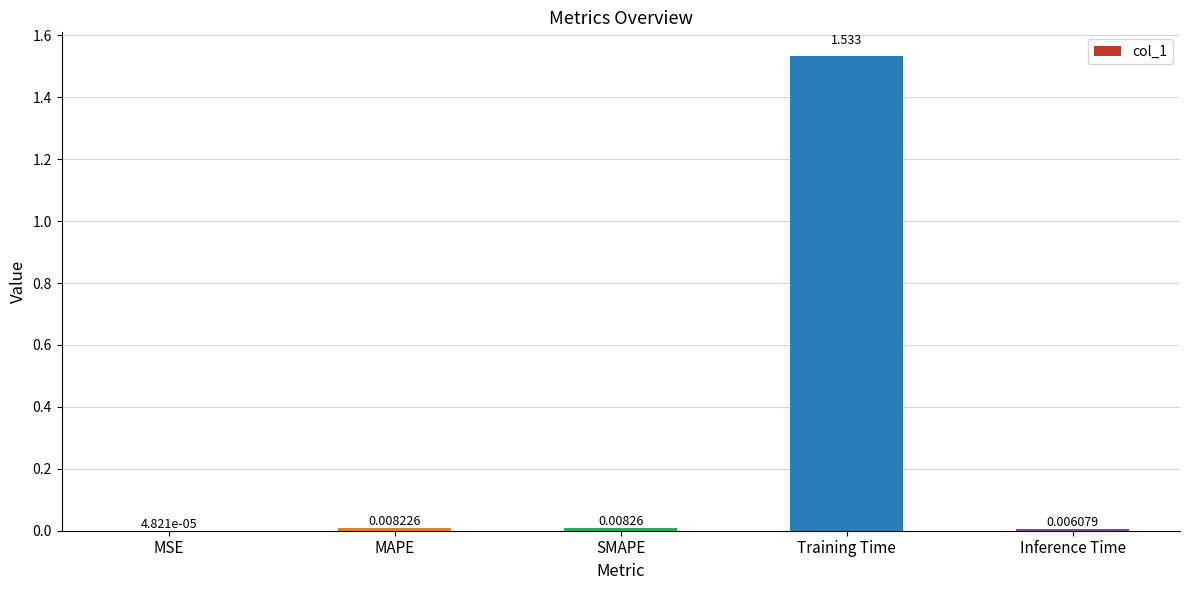

Which category has the highest value across all series?

Training Time